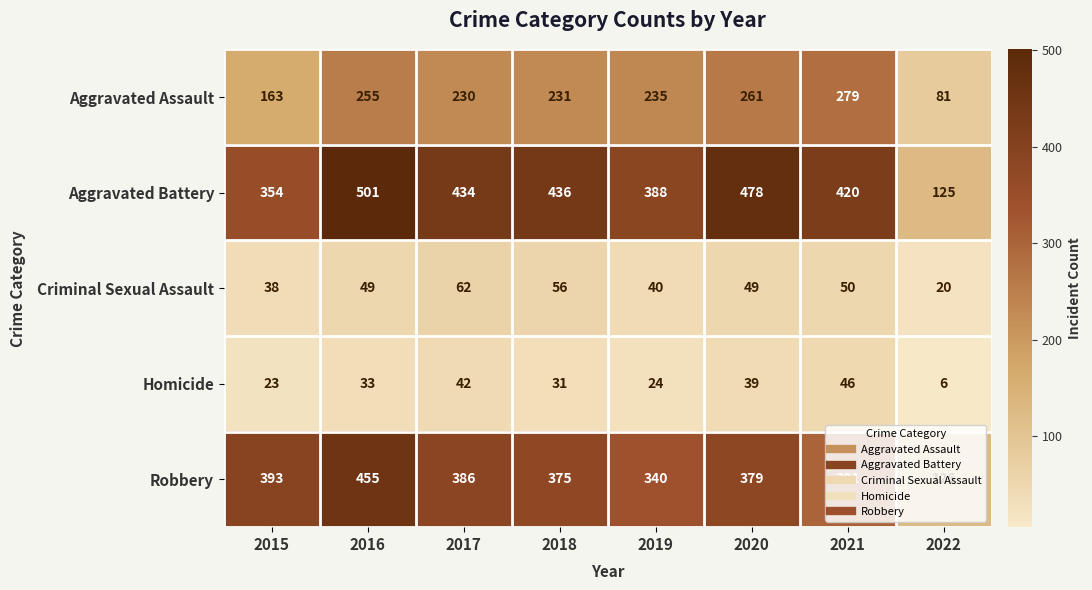

Rank the series at 2015 from lowest to highest value.

Homicide, Criminal Sexual Assault, Aggravated Assault, Aggravated Battery, Robbery